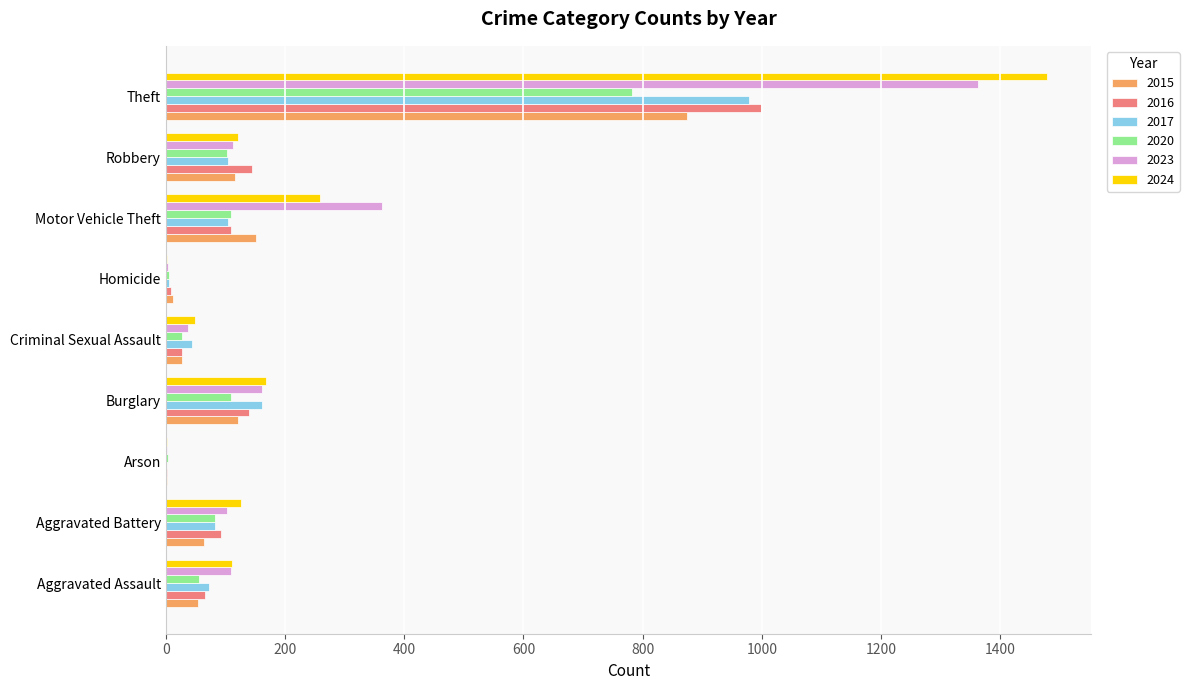

At which label is 2023 closest to 682?

Motor Vehicle Theft